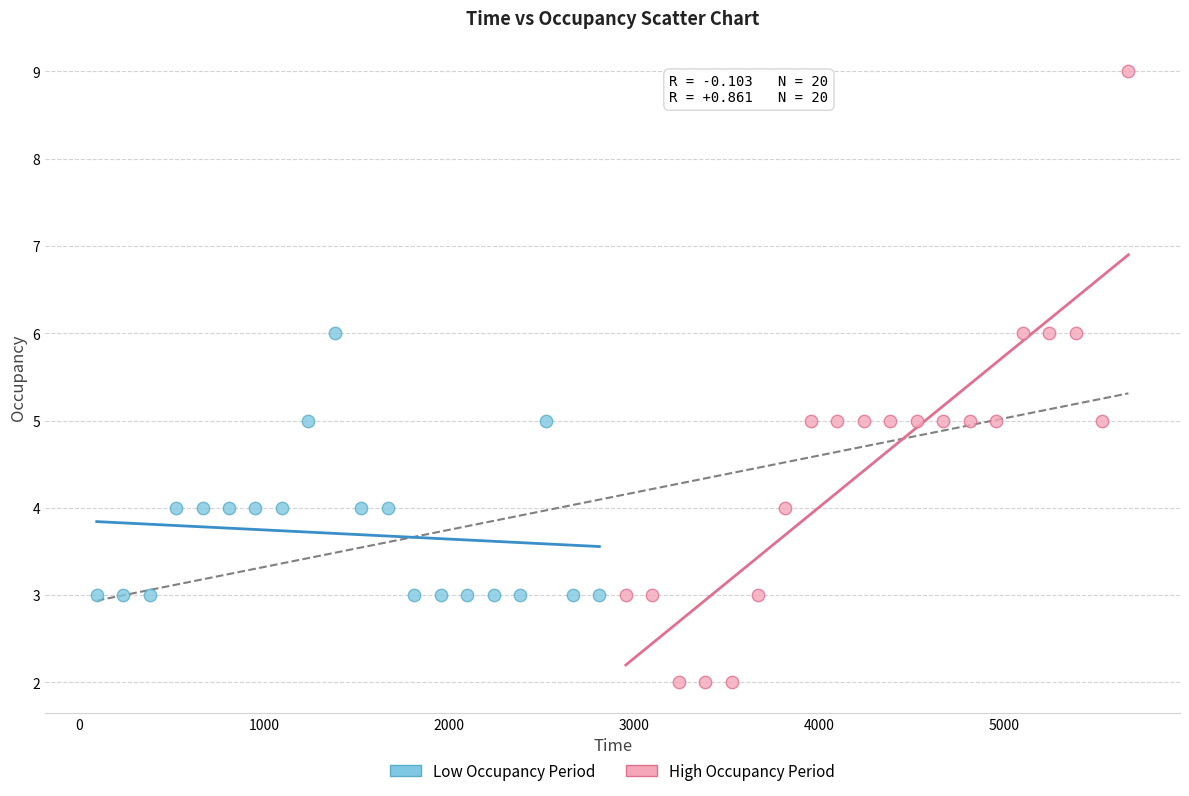

Which series has the widest spread of Y values?

High Occupancy Period